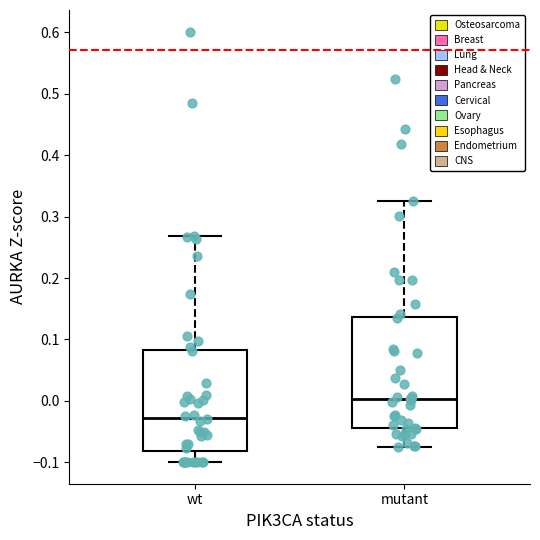

Reading left to right, read every box against the y-axis: the position of its median line, the range the box covers, and the ends of its whiskers. The values are not printed on the chart, so give them approximately, as read against the axis.

wt: median -0.03, box -0.08 to 0.08, whiskers -0.10 to 0.27
mutant: median 0.00, box -0.04 to 0.14, whiskers -0.07 to 0.33